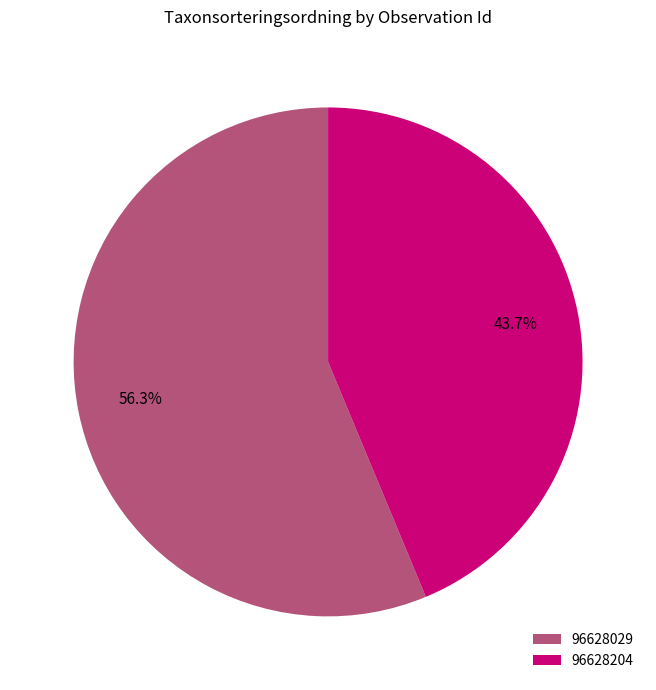

To the nearest percent, what portion does 96628204 represent?

44%